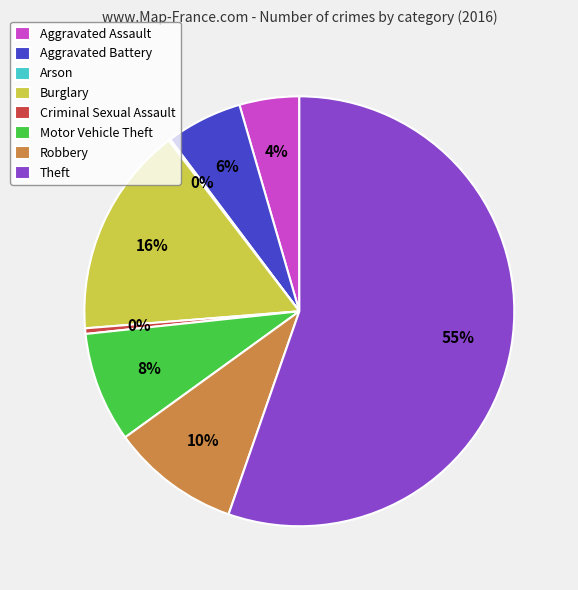

The Criminal Sexual Assault slice represents 0% of the pie. True or false?

True